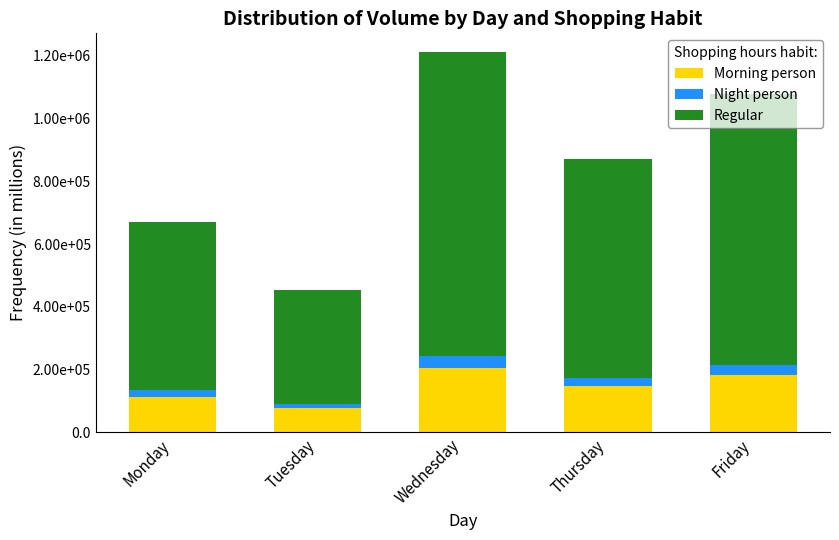

At how many categories does at least one series exceed 866266?

1